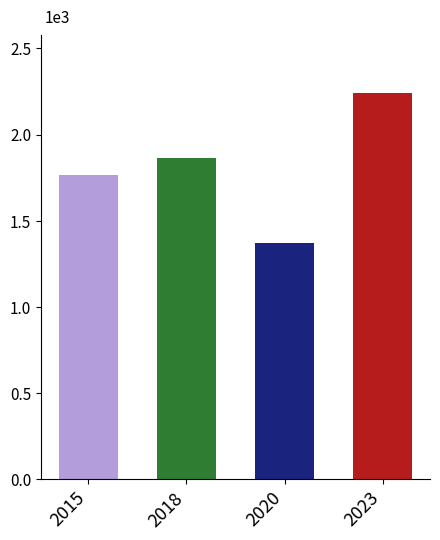

The chart shows a value of 1768 at 2015. True or false?

True